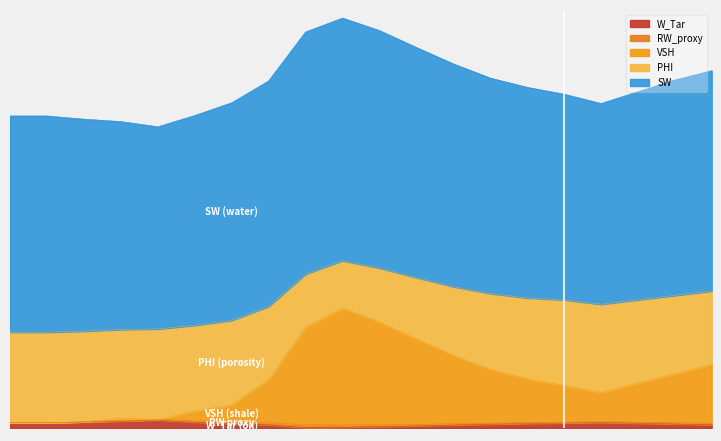

True or false: VSH has more than 0 interior local peaks.

True